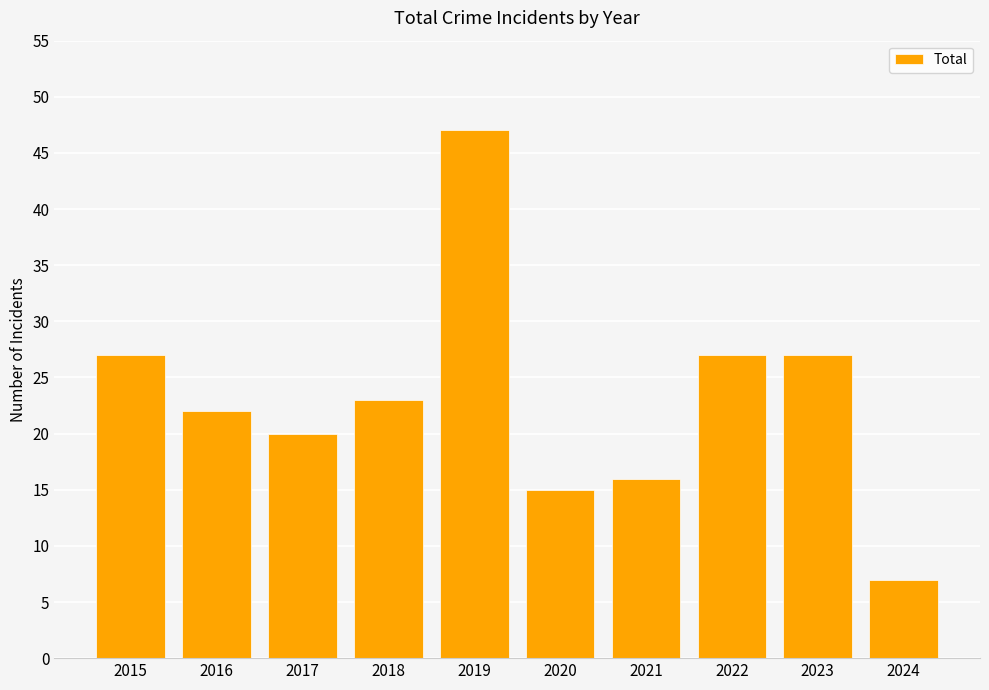

How many bars are there in total?

10